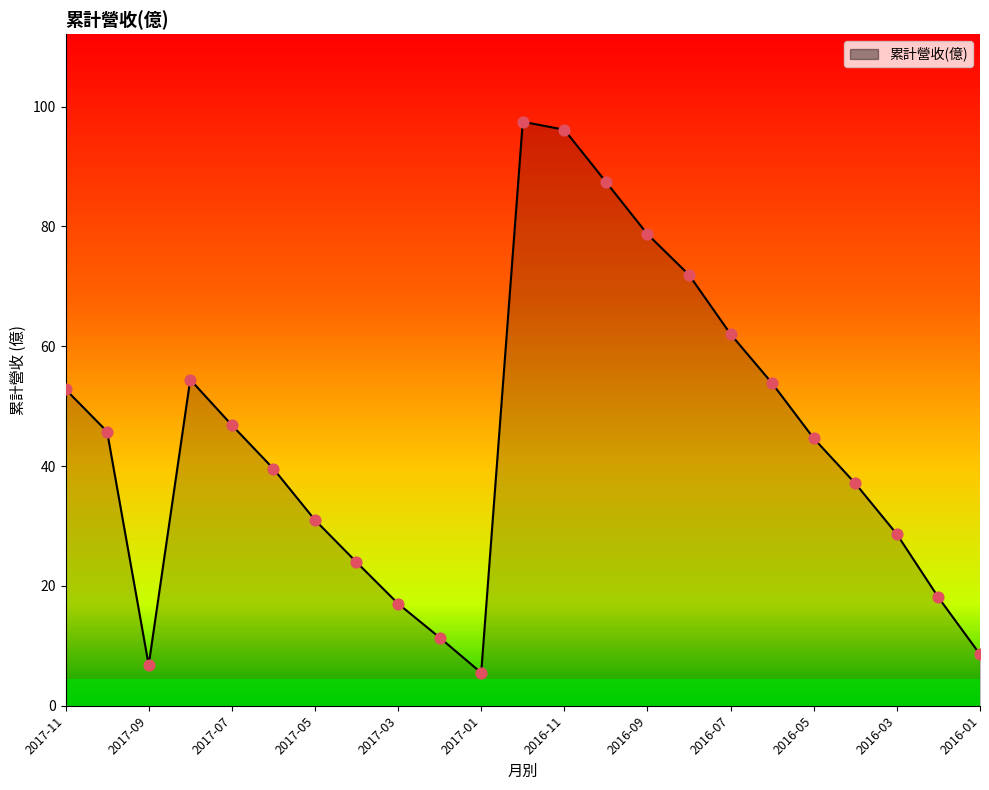

Approximately how many times larger is the value at 2017-04 compared to 2016-03?

0.8